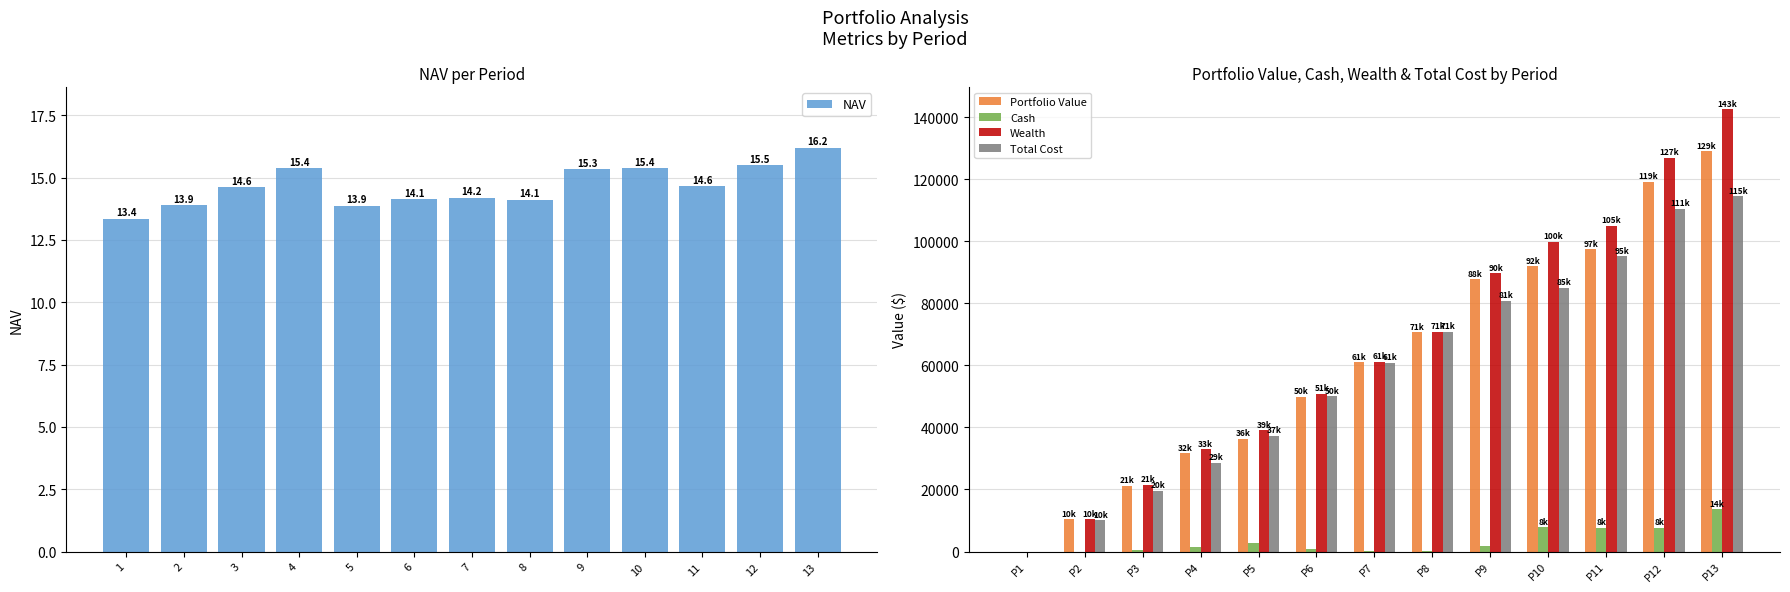

How many data points does each series have?

13